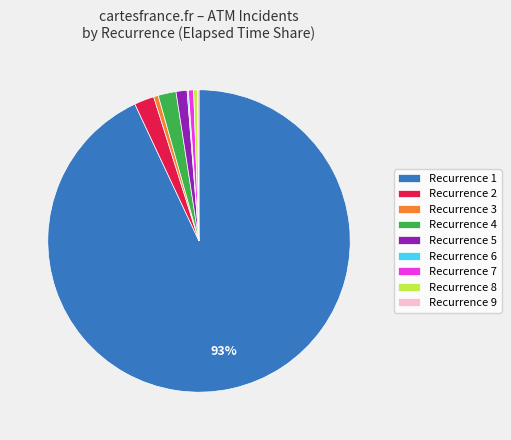

Is it true that Recurrence 5 is 11% of the pie?

False